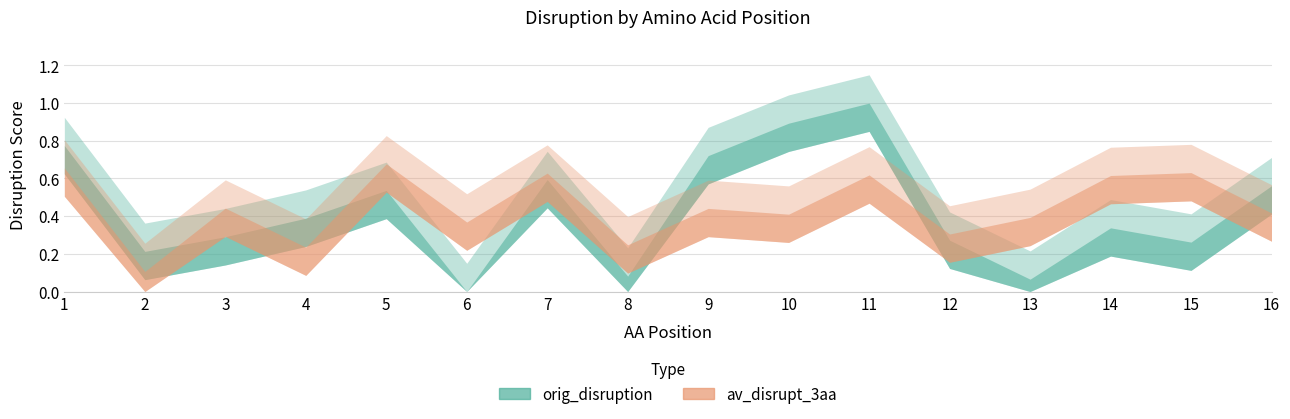

Is it true that av_disrupt_3aa equals 0.1 at 12?

False